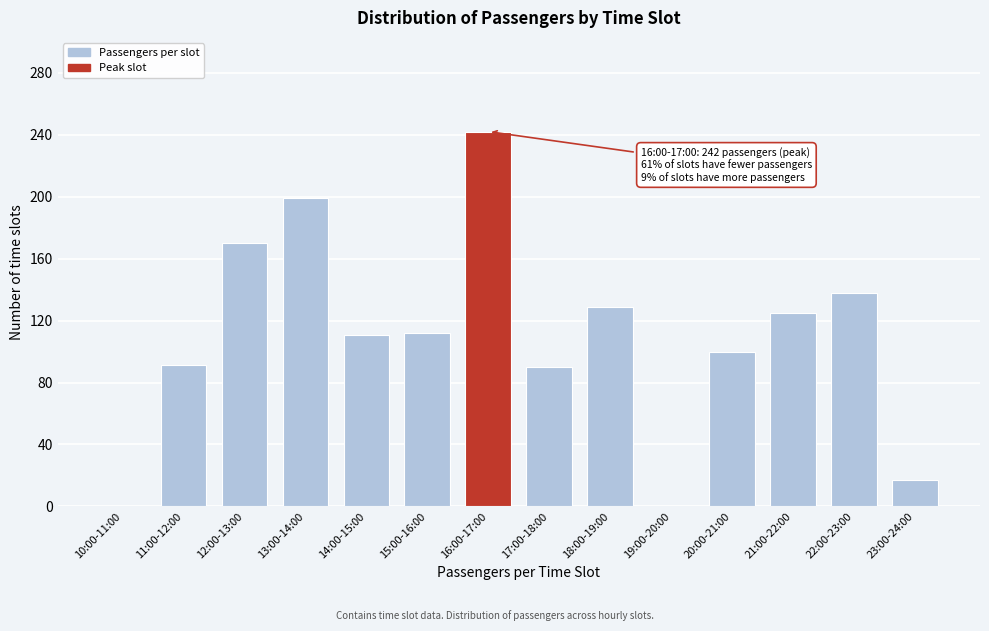

The chart shows a value of 55 at 17:00-18:00. True or false?

False